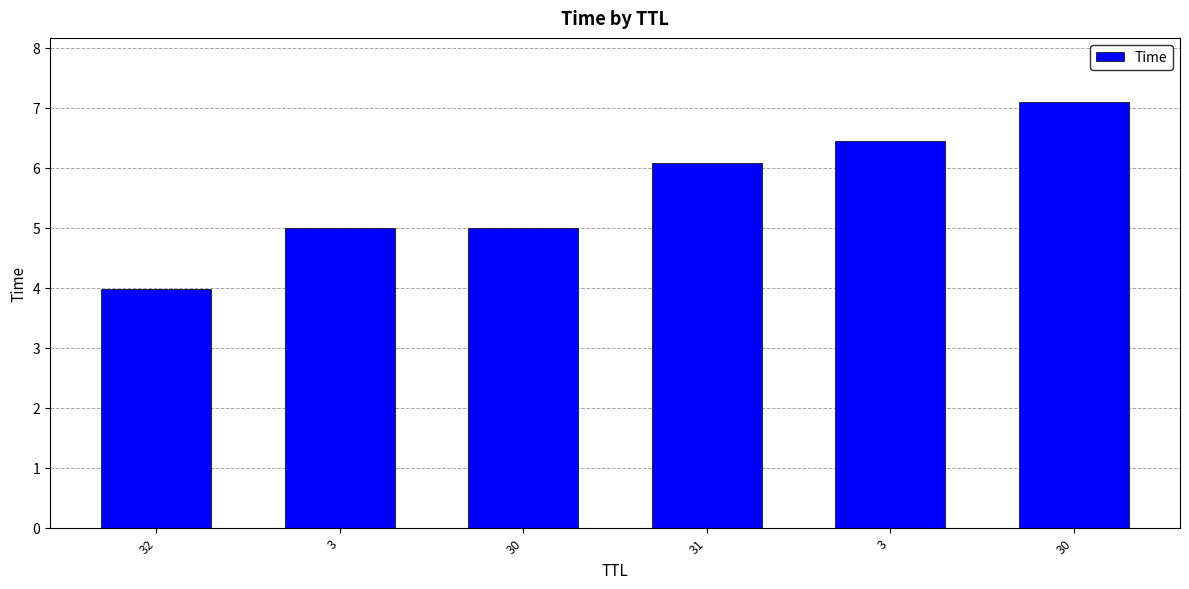

Count the number of values greater than 6.

3